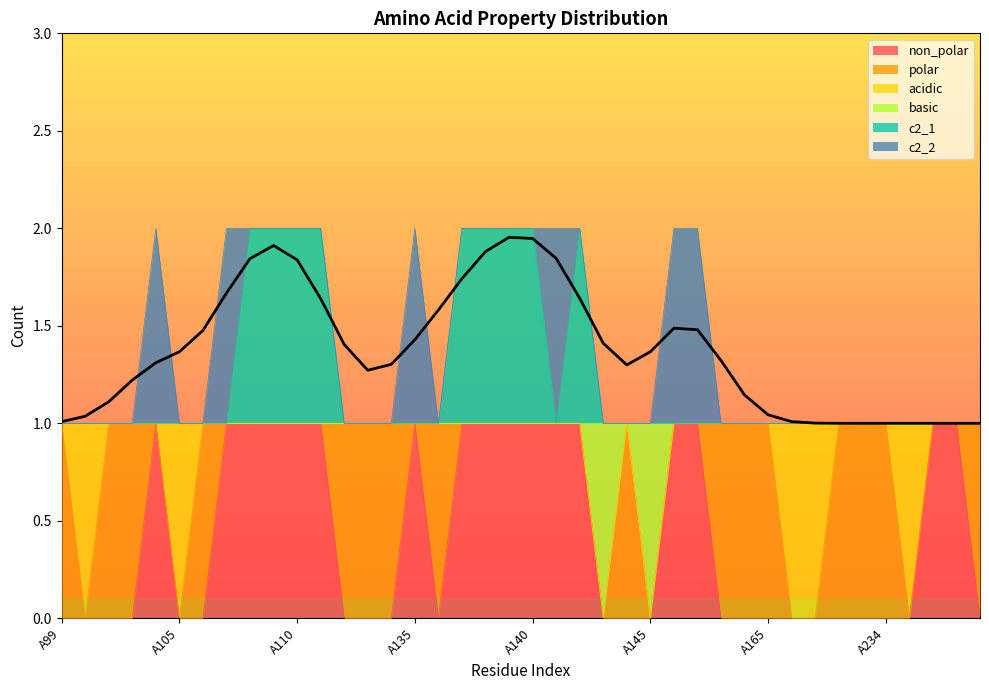

The non_polar series shows 2 at A141. True or false?

False